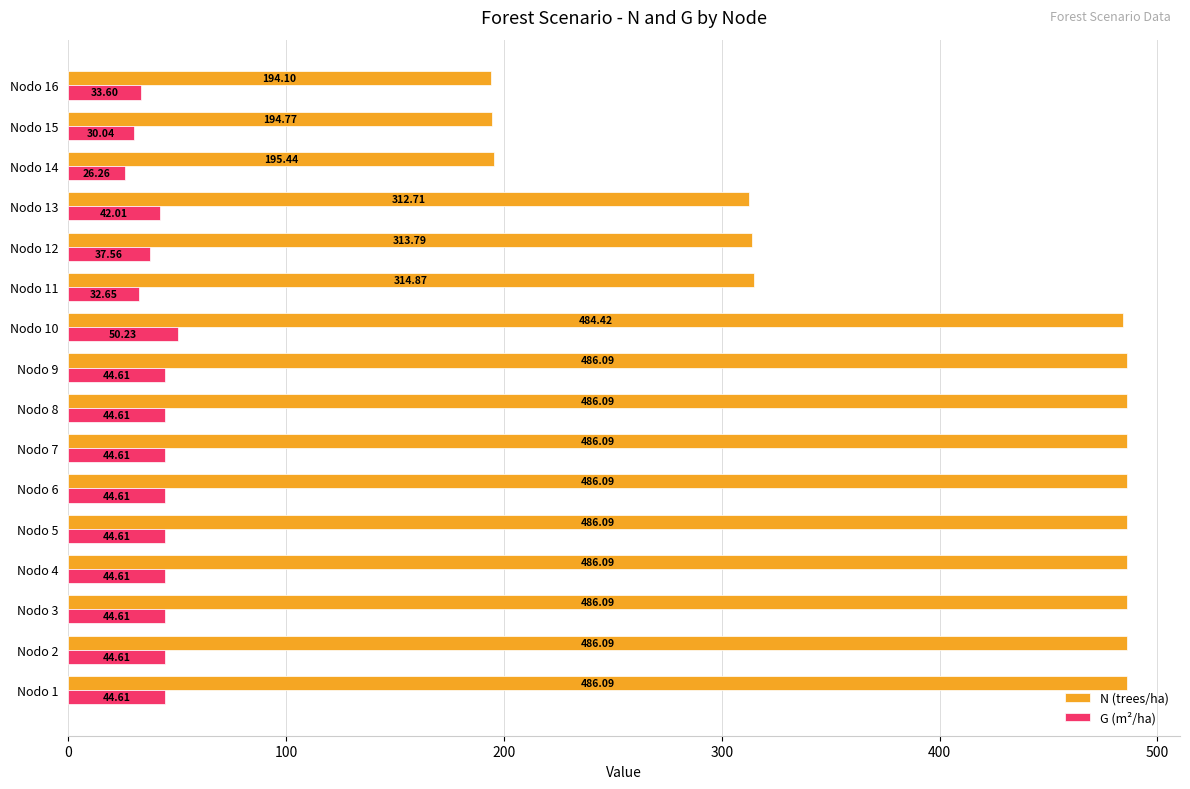

Which series has the largest range (max minus min)?

N (trees/ha)